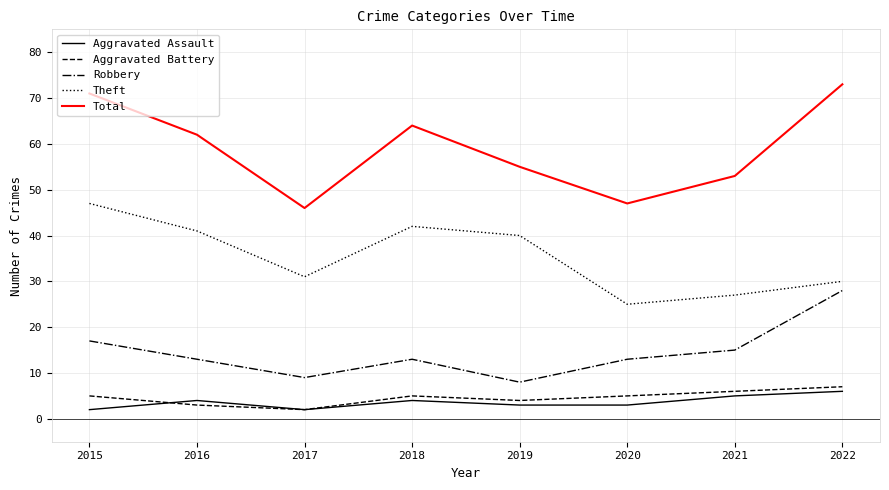

Reading left to right, transcribe all the data shown in this chart.

Aggravated Assault: 2	4	2	4	3	3	5	6
Aggravated Battery: 5	3	2	5	4	5	6	7
Robbery: 17	13	9	13	8	13	15	28
Theft: 47	41	31	42	40	25	27	30
Total: 71	62	46	64	55	47	53	73